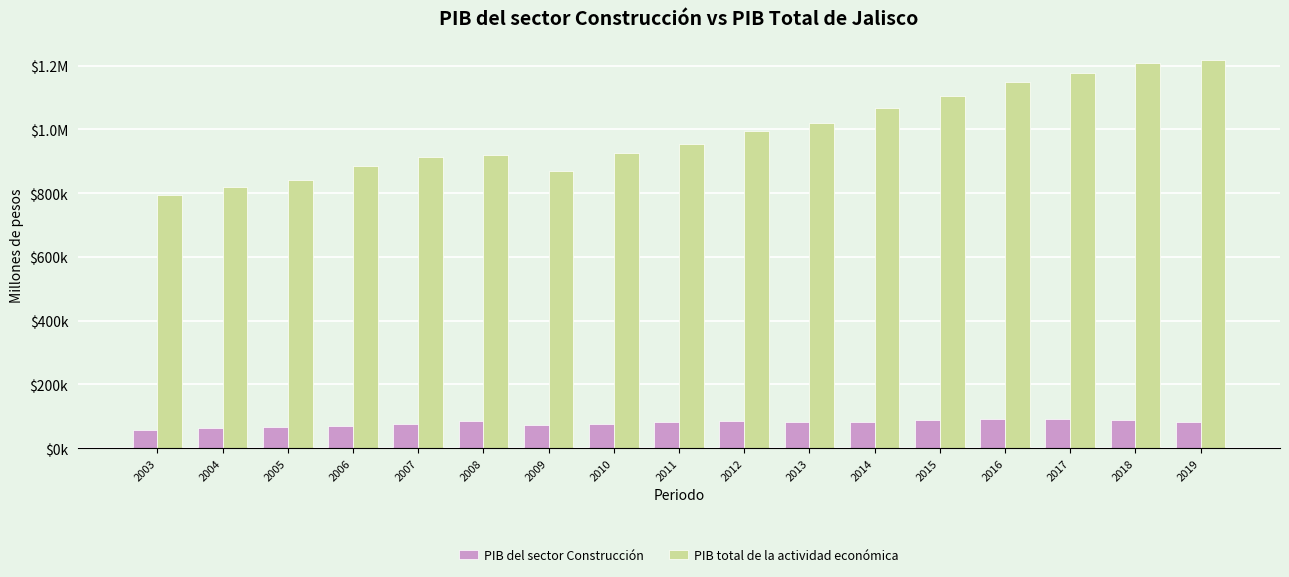

At how many categories does at least one series exceed 219762?

17